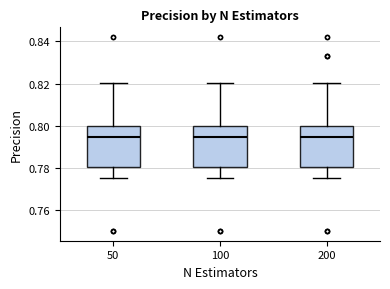

Reading left to right, read every box against the y-axis: the position of its median line, the range the box covers, and the ends of its whiskers. The values are not printed on the chart, so give them approximately, as read against the axis.

50: median 0.794, box 0.780 to 0.800, whiskers 0.776 to 0.820
100: median 0.794, box 0.780 to 0.800, whiskers 0.776 to 0.820
200: median 0.794, box 0.780 to 0.800, whiskers 0.776 to 0.820